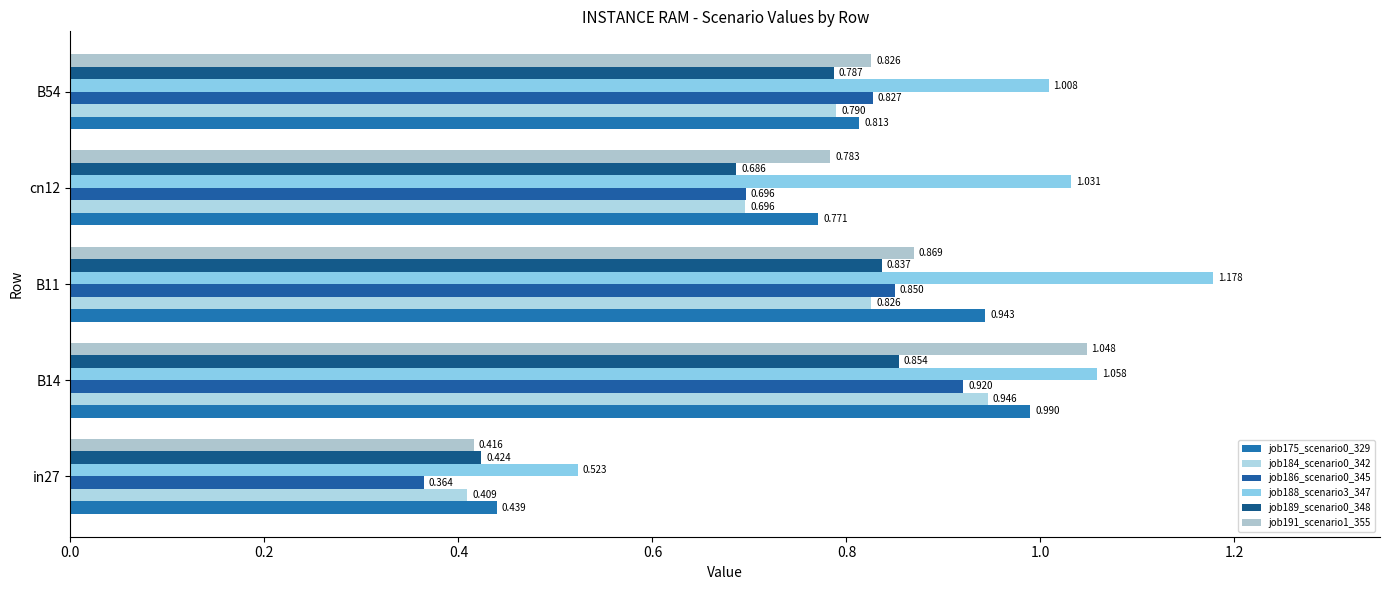

Reading right to left, what are all the values shown in this chart?

job175_scenario0_329: 0.8	0.8	0.9	1.0	0.4
job184_scenario0_342: 0.8	0.7	0.8	0.9	0.4
job186_scenario0_345: 0.8	0.7	0.9	0.9	0.4
job188_scenario3_347: 1.0	1.0	1.2	1.1	0.5
job189_scenario0_348: 0.8	0.7	0.8	0.9	0.4
job191_scenario1_355: 0.8	0.8	0.9	1.0	0.4